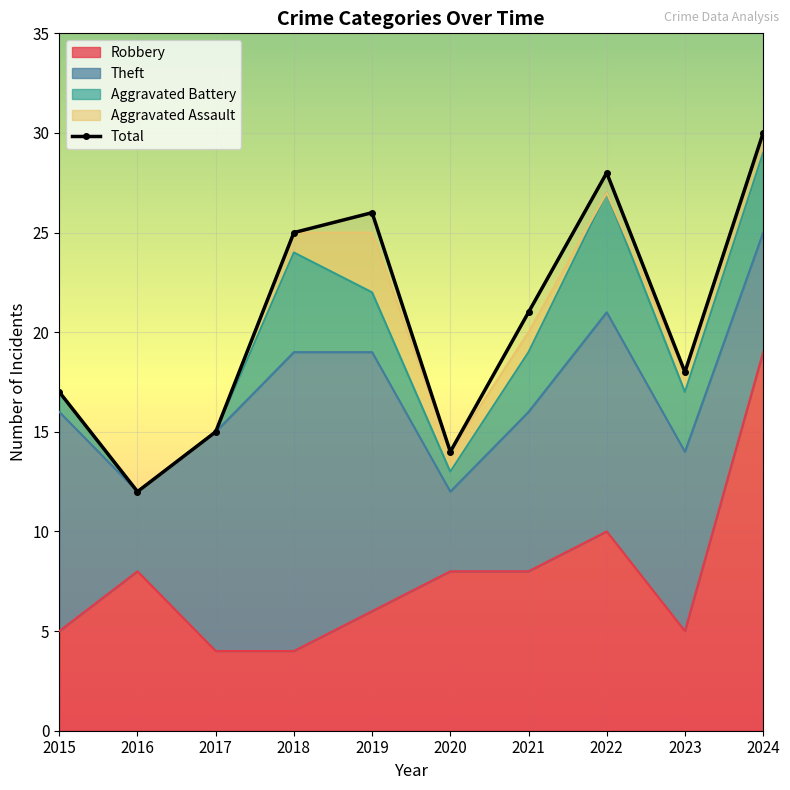

At which category does Theft reach its first local valley?

2016